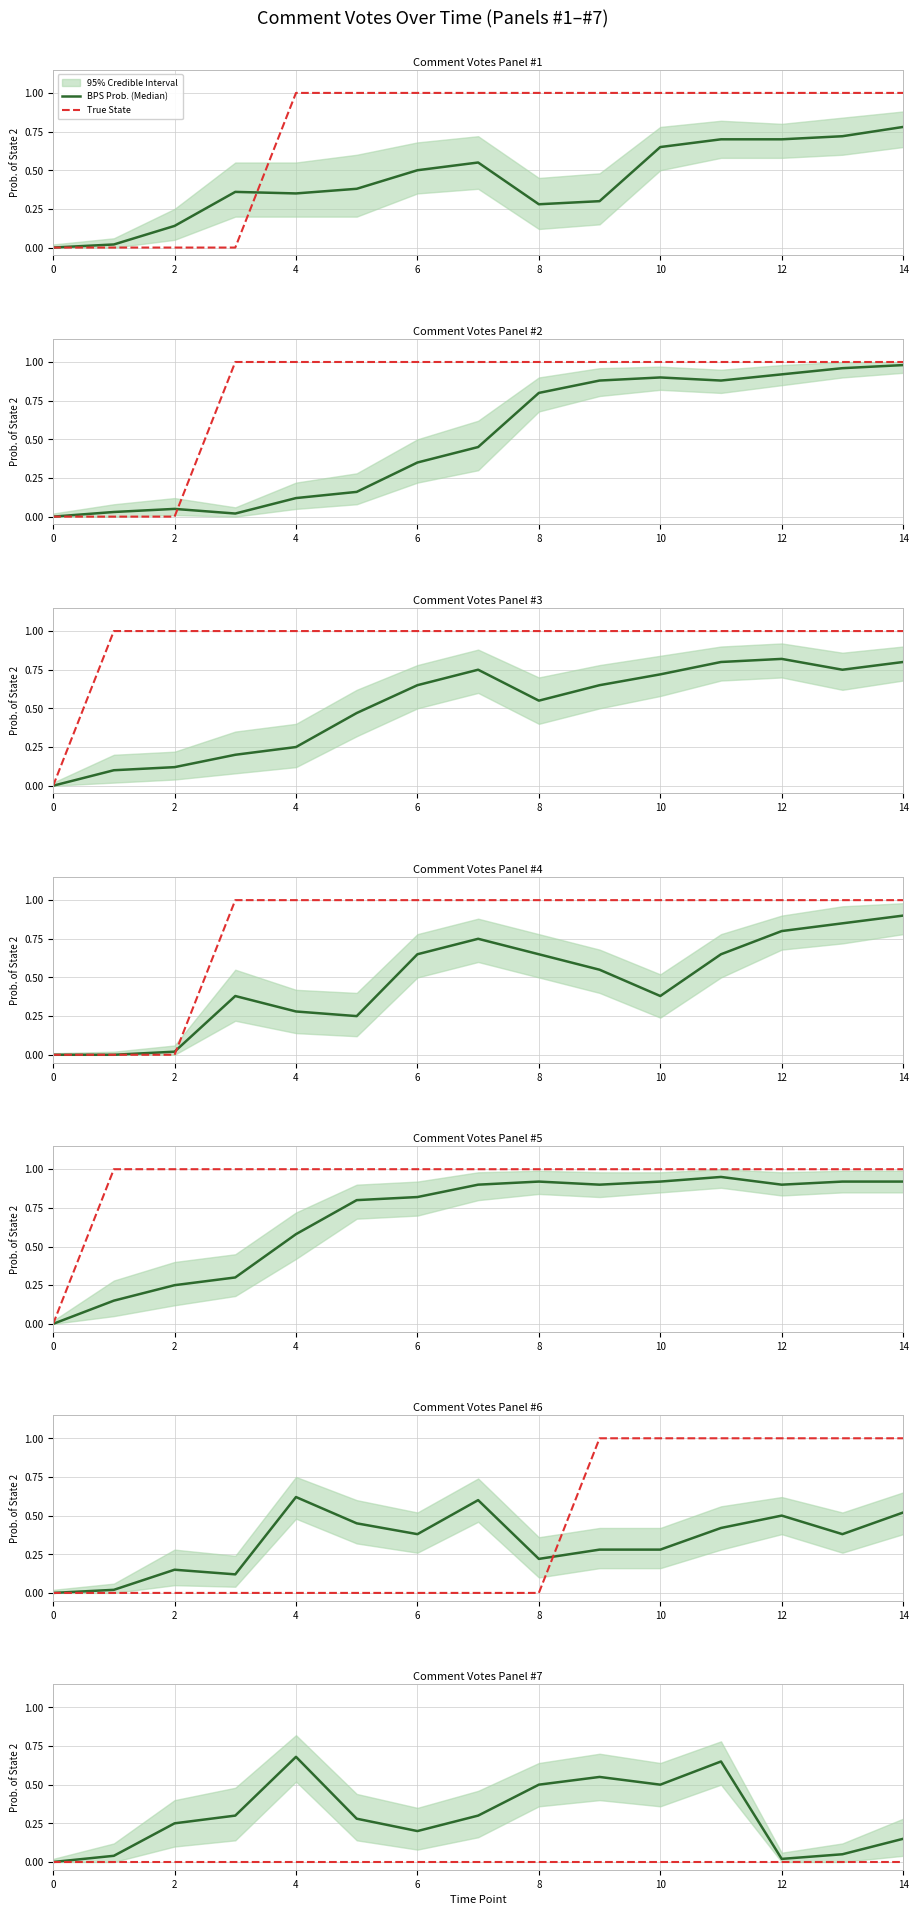

What is the difference between the maximum and minimum values in the BPS Prob. (Median) series?

0.7